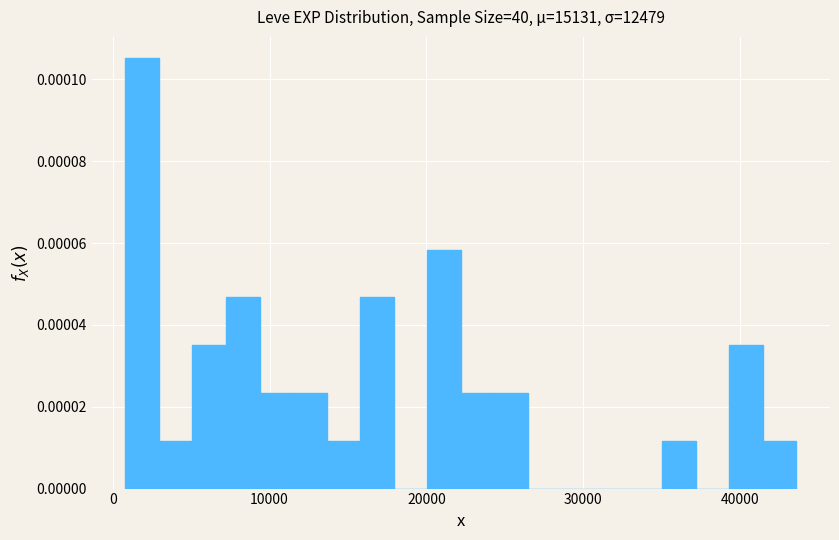

Read against the x-axis, roughly where is the centre of the tallest bar?

2000